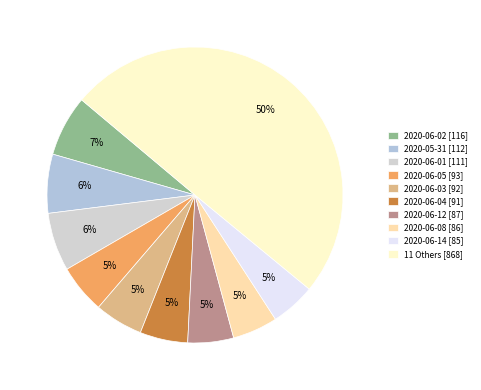

How many slices are in this pie chart?

10